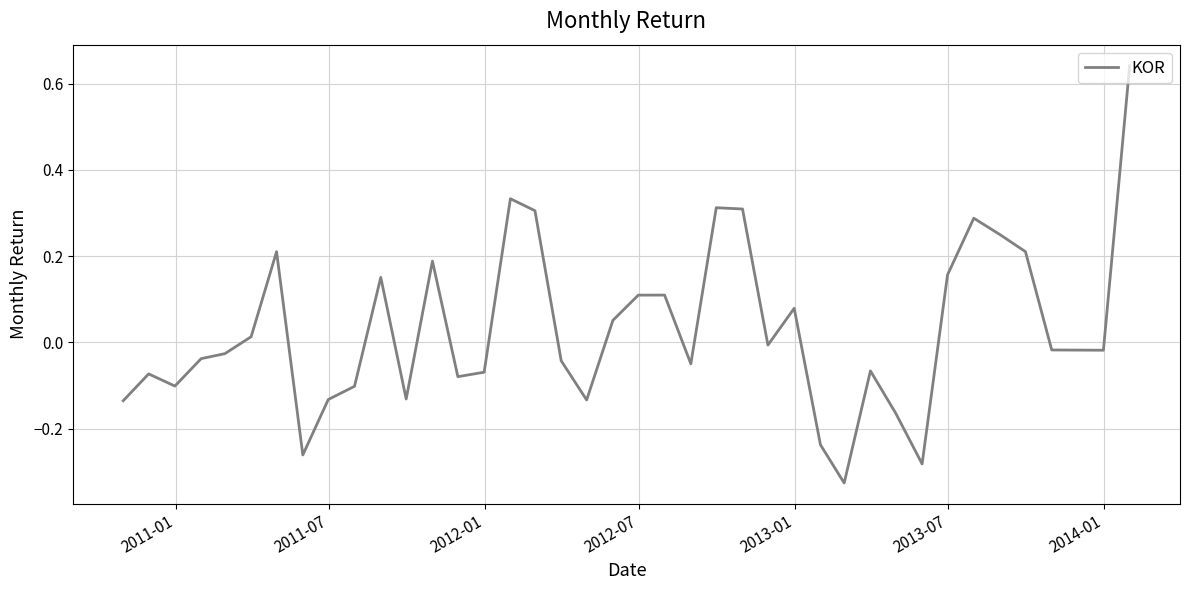

What is the difference between the maximum and minimum values?

1.0